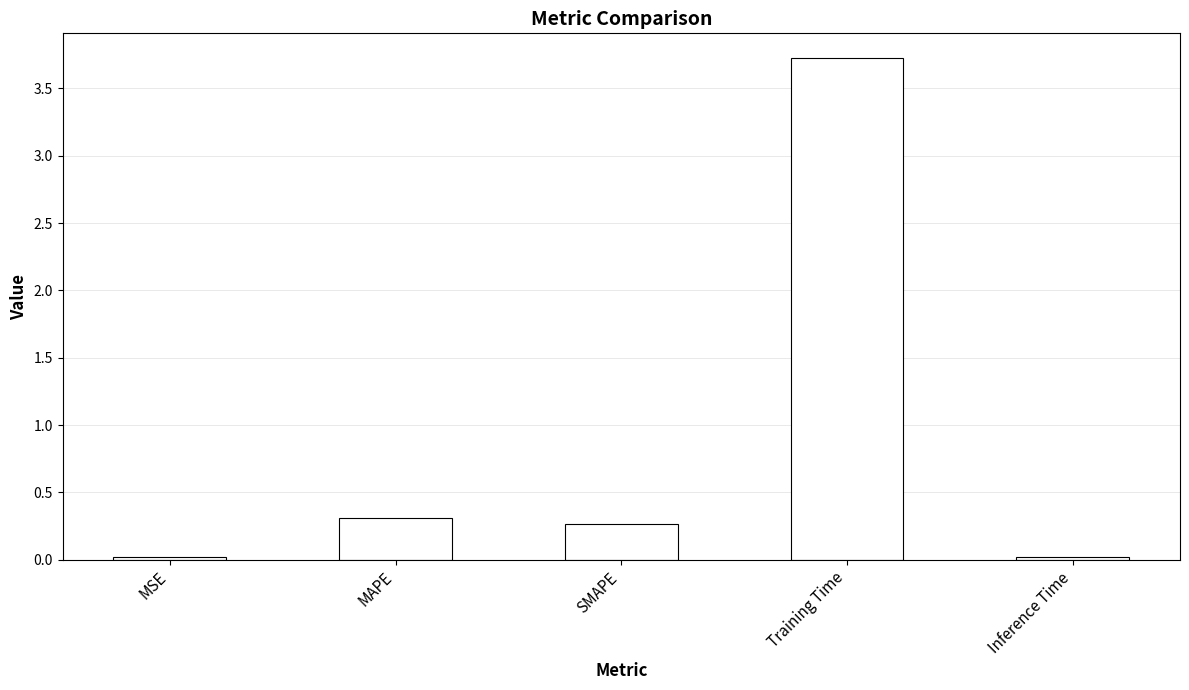

True or false: the data shows 3.7 at Training Time.

True